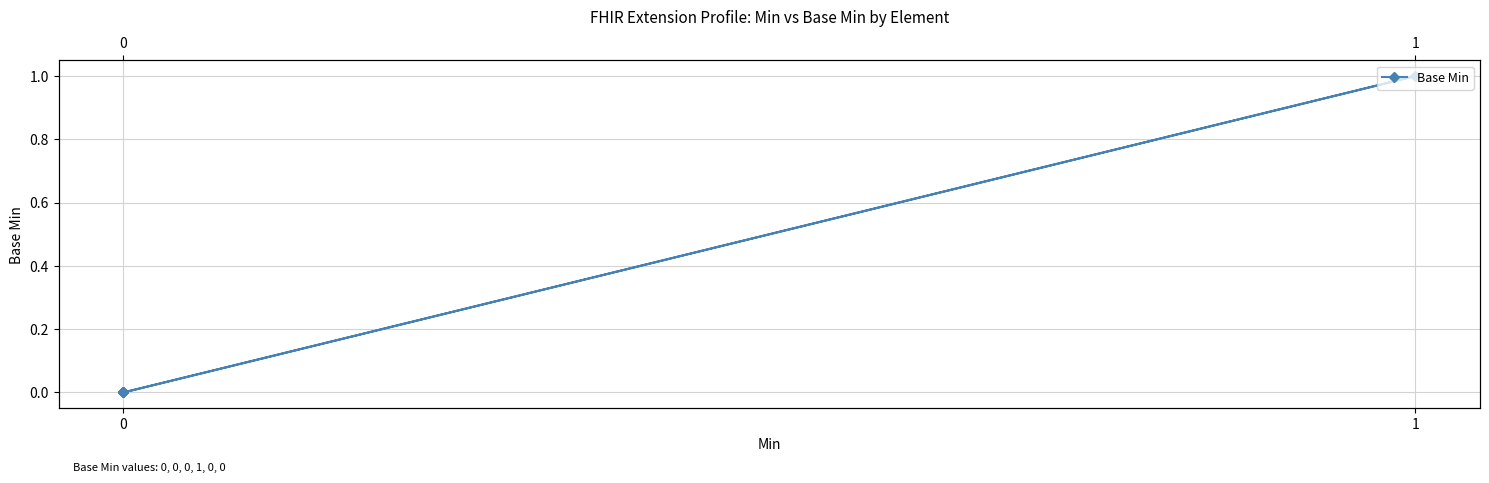

The value at 2 is 0. True or false?

True